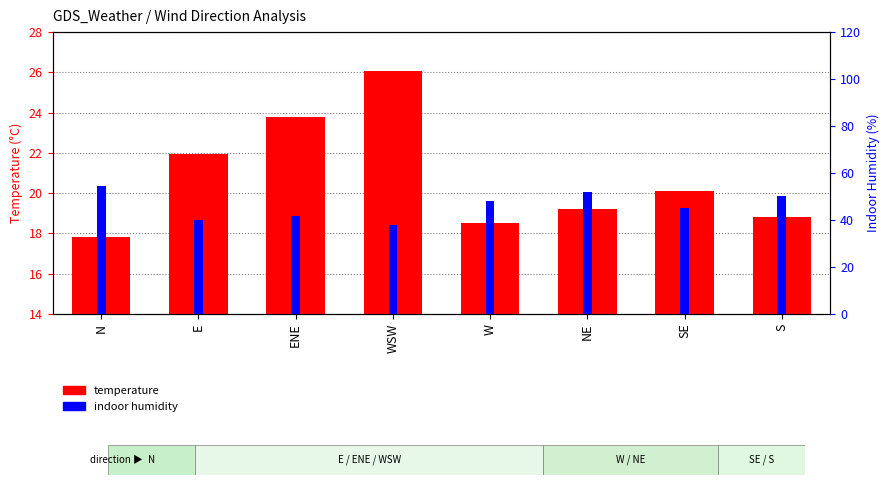

Which series has the largest total across all categories?

Indoor Humidity